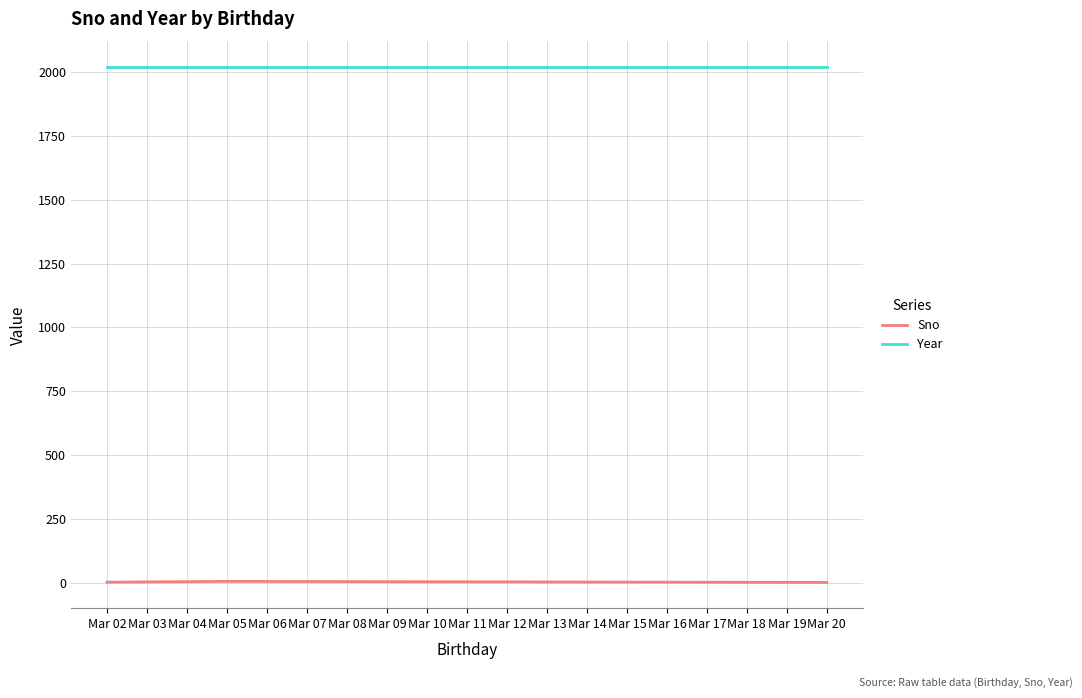

Is the value of Sno at Mar 05 greater than the value of Year at Mar 20?

No